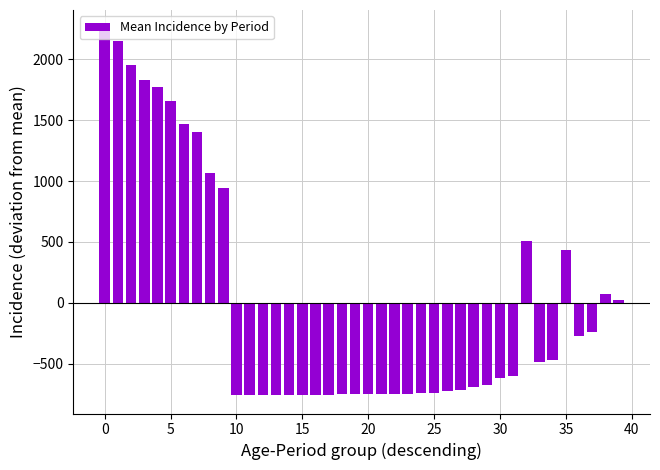

What is the value of the 2nd bar from the left?

2153.3